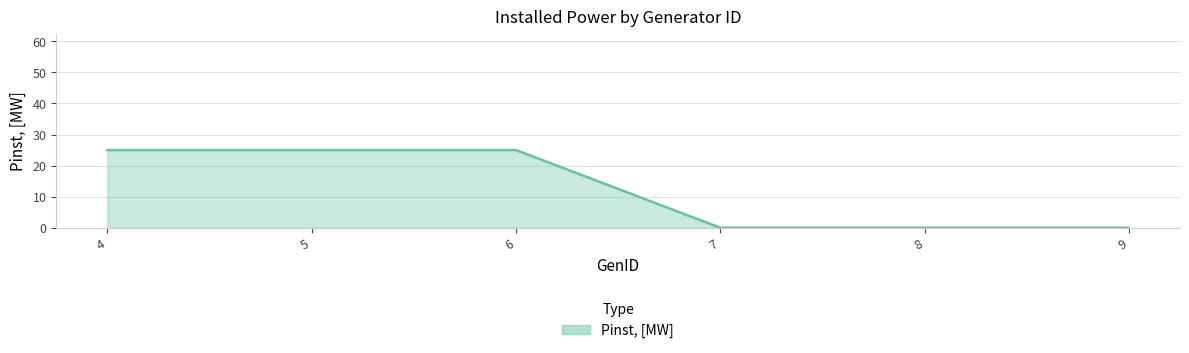

Approximately how many times larger is the value at 4 compared to 5?

1.0